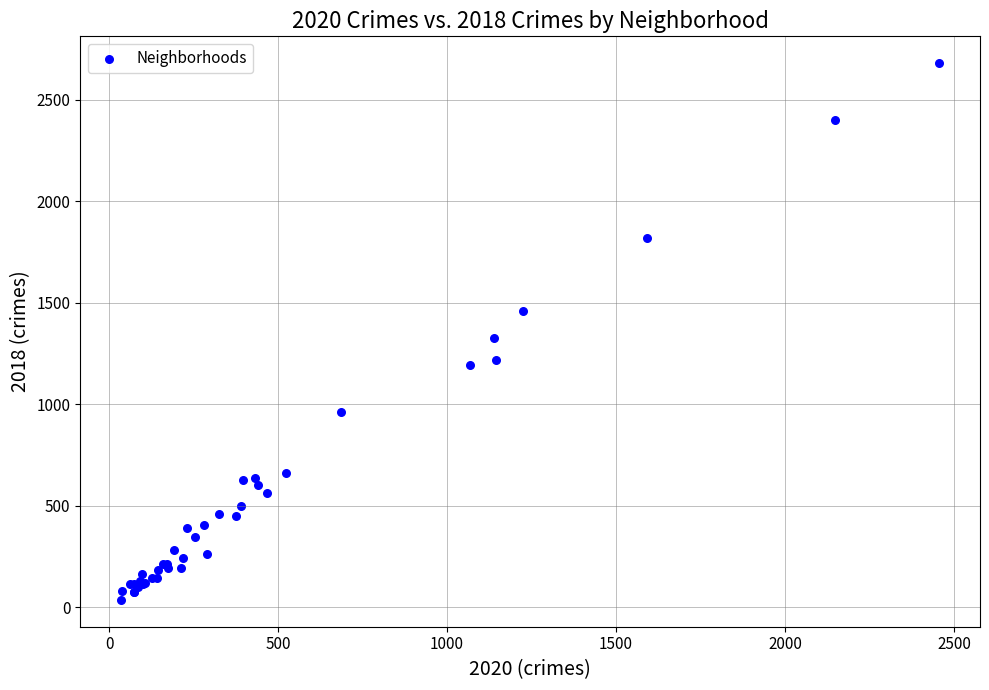

What Y value in the scatter plot is closest to 1358?

1327